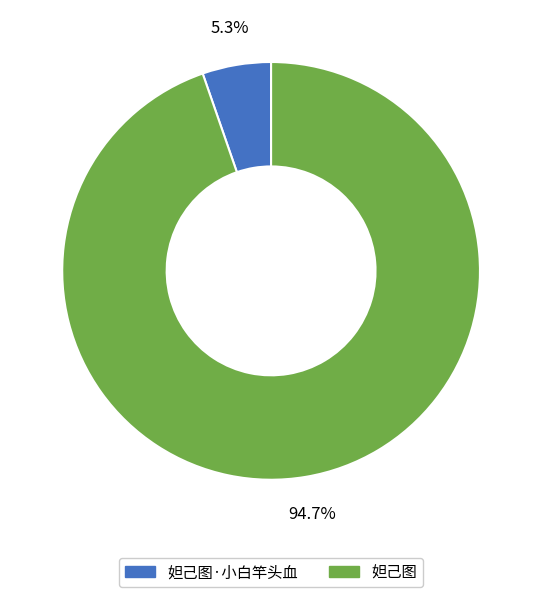

To the nearest percent, what is the average slice percentage?

50%